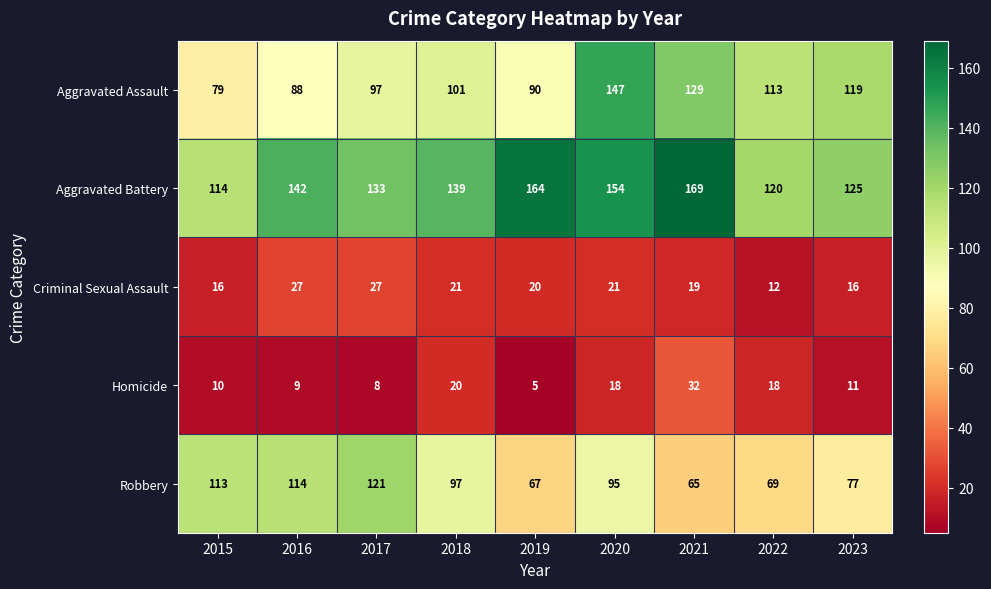

Which category has the highest value across all series?

2021